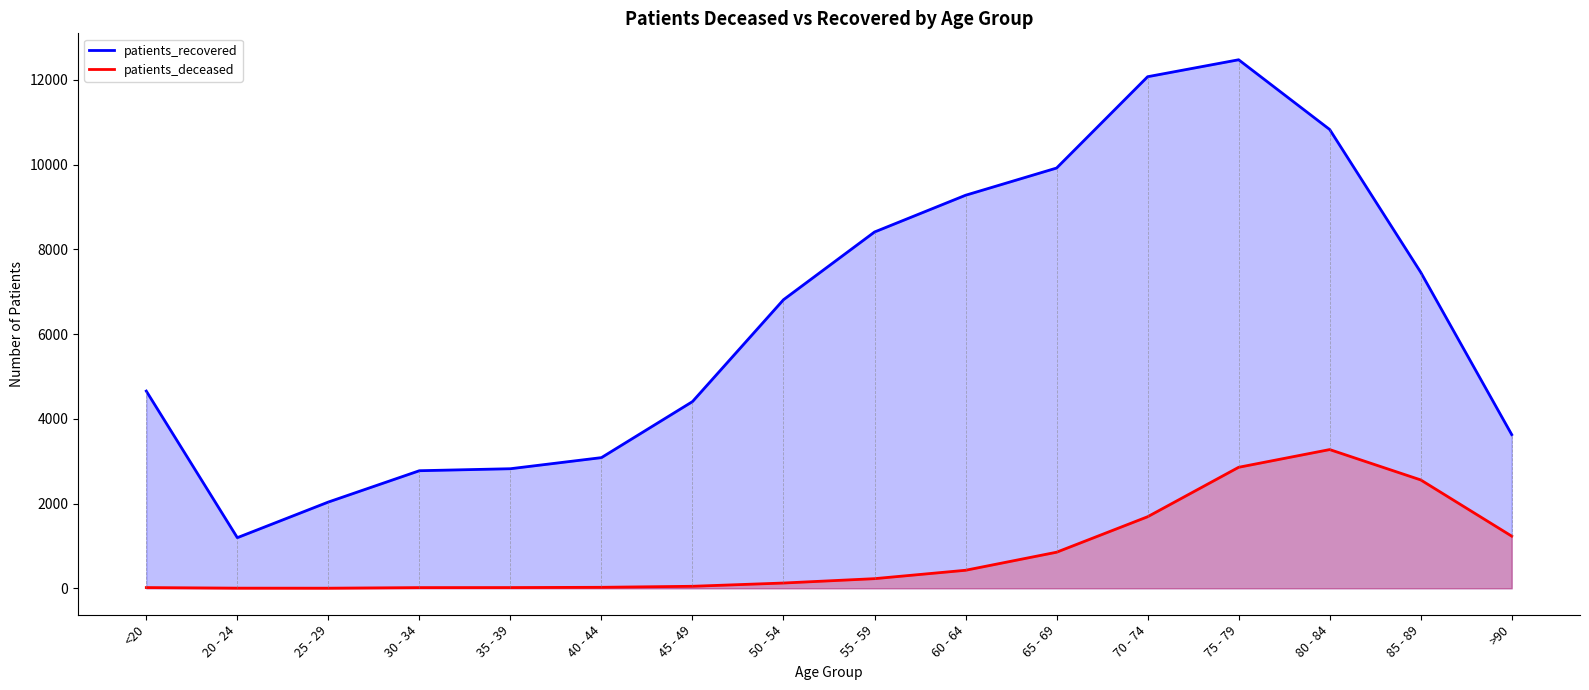

What is the label of the 8th point from the right?

55 - 59